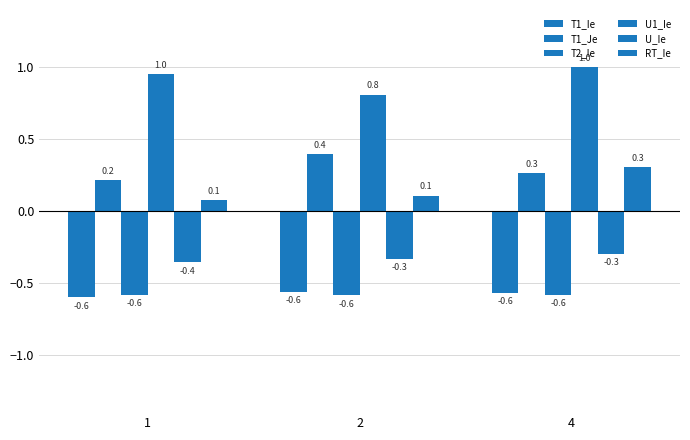

At which category is the sum across all series the highest?

4